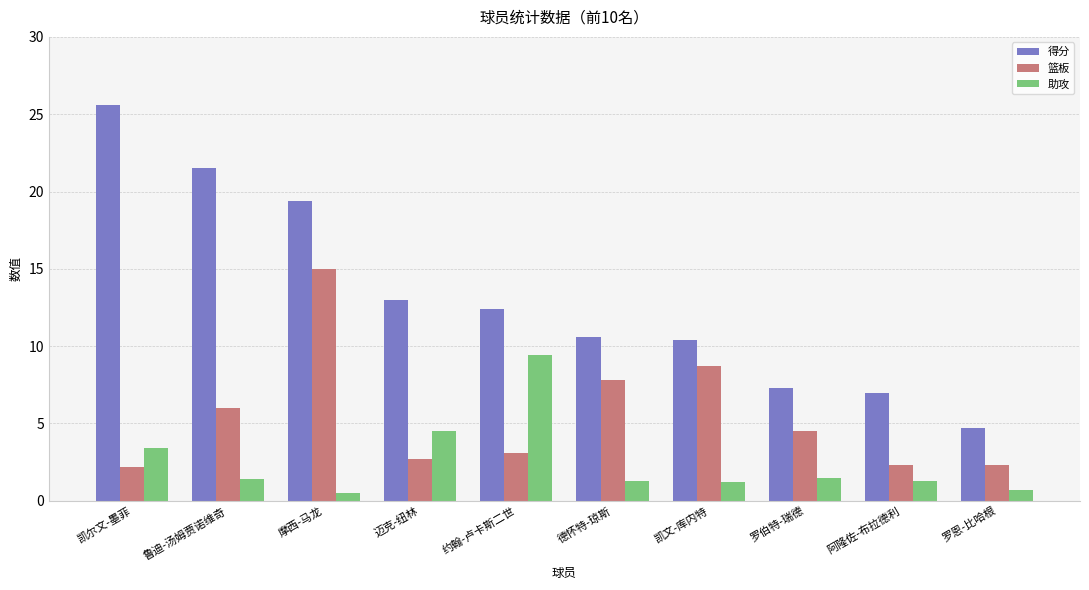

What is the spread (max minus min) of values at 罗恩-比哈根?

4.0